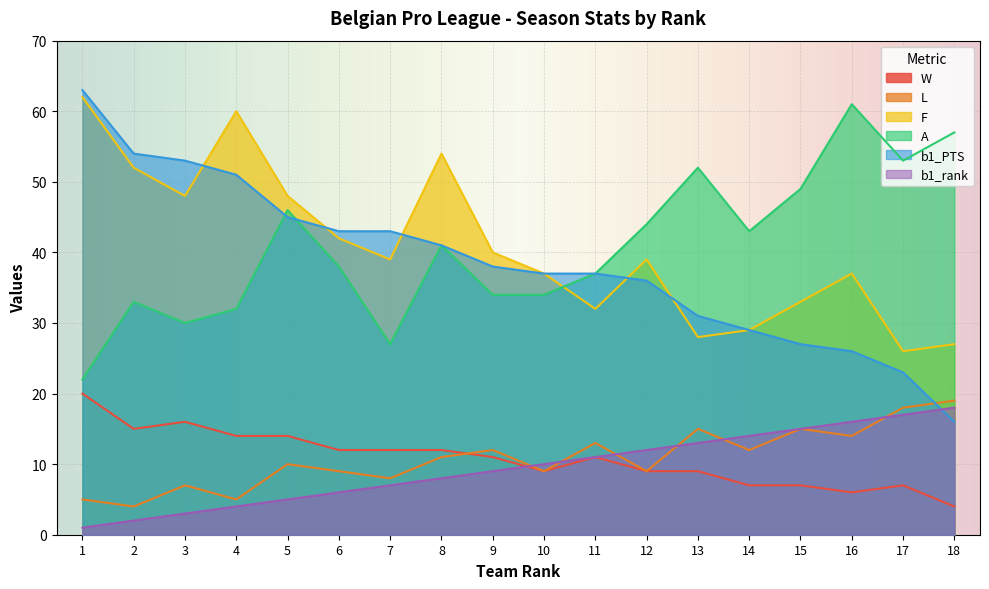

How many intersections are there between A and b1_PTS?

2